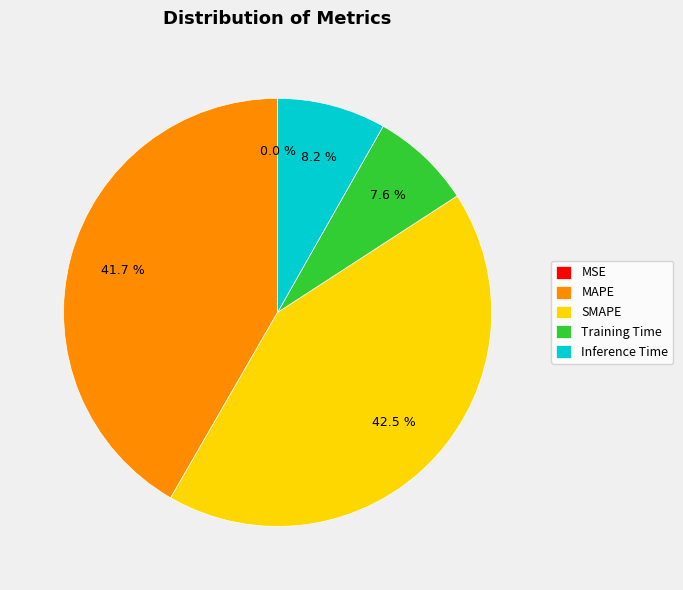

To the nearest percent, what portion does SMAPE represent?

42%